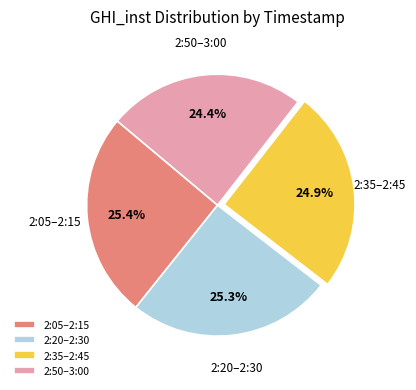

What is the ratio of the value at 2:05–2:15 to the value at 2:20–2:30?

1.0